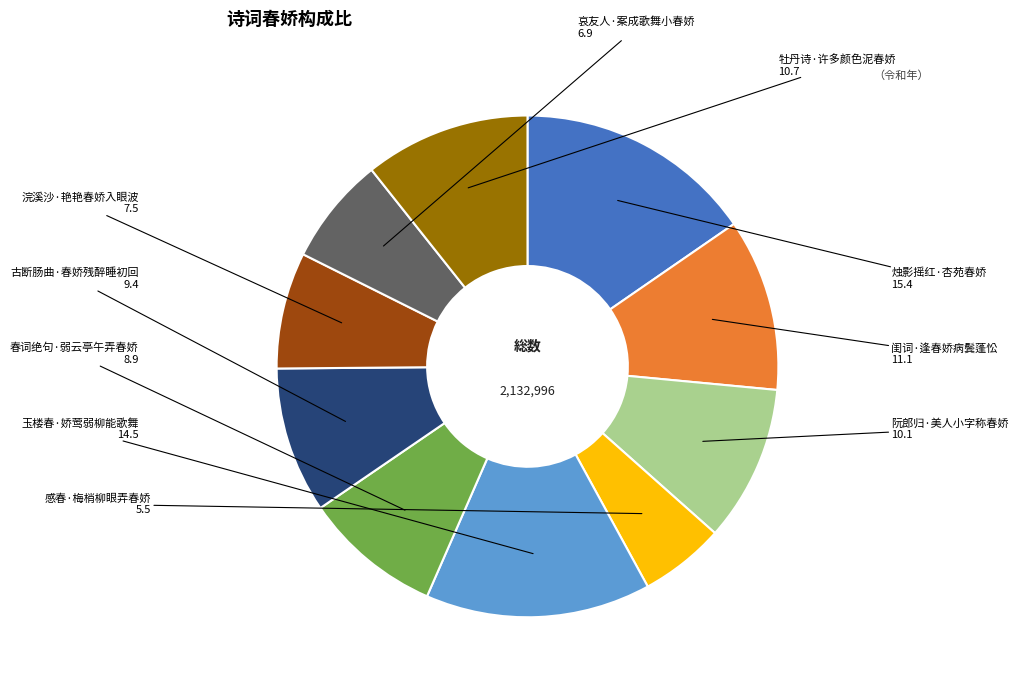

Does any single category account for the majority?

No